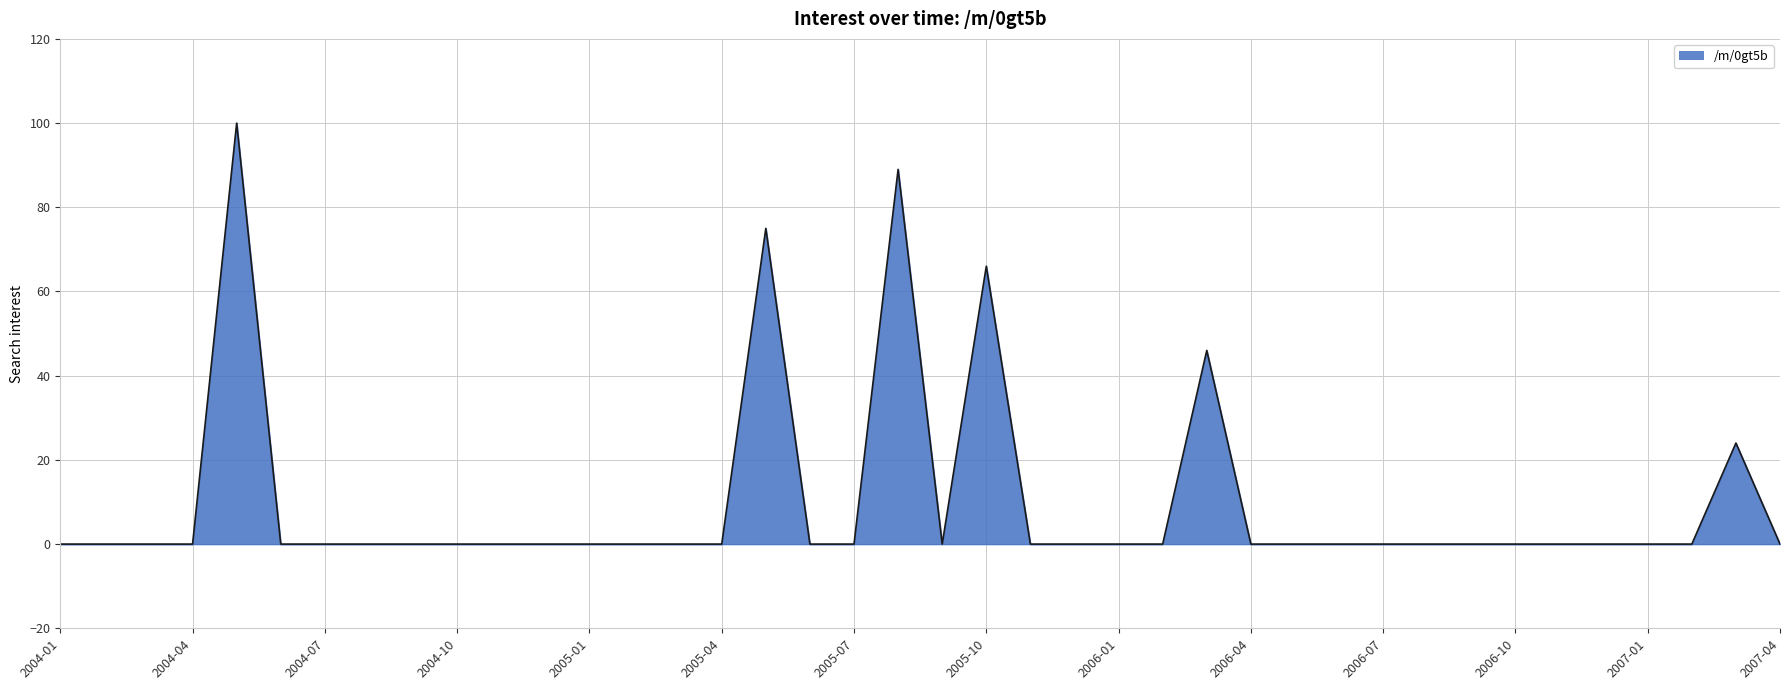

Does the chart have visible grid lines?

Yes